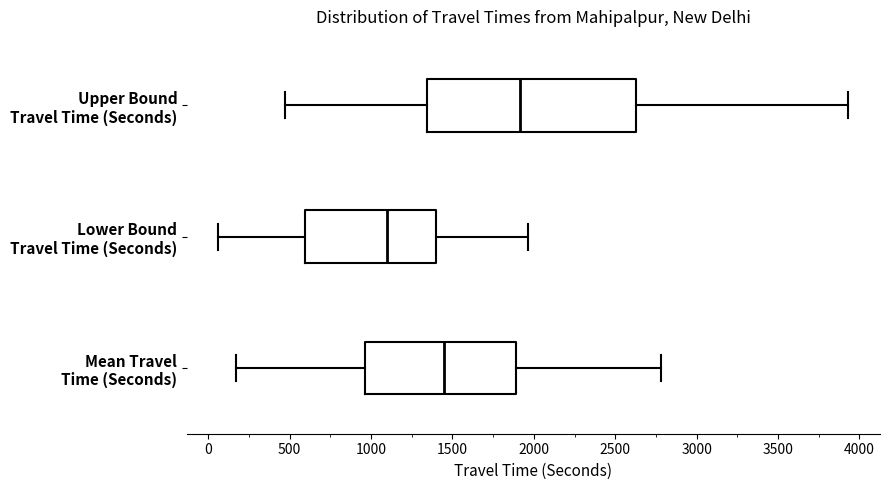

Where is the left edge of the box for Upper Bound Travel Time (Seconds) on the x-axis? The values are not printed on the chart, so give them approximately, as read against the axis.

1350